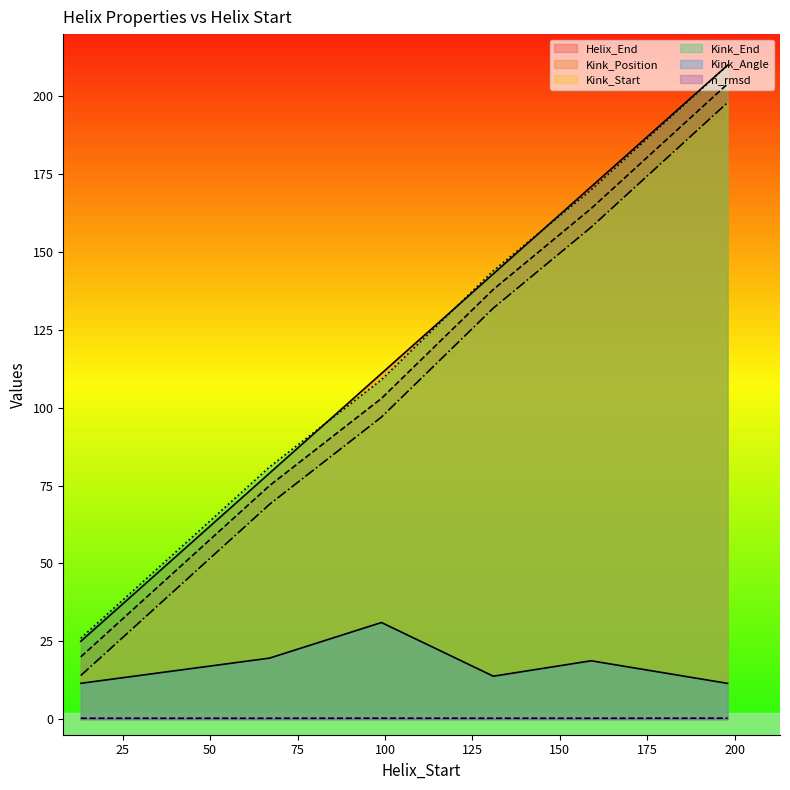

At how many categories does at least one series exceed 176?

1